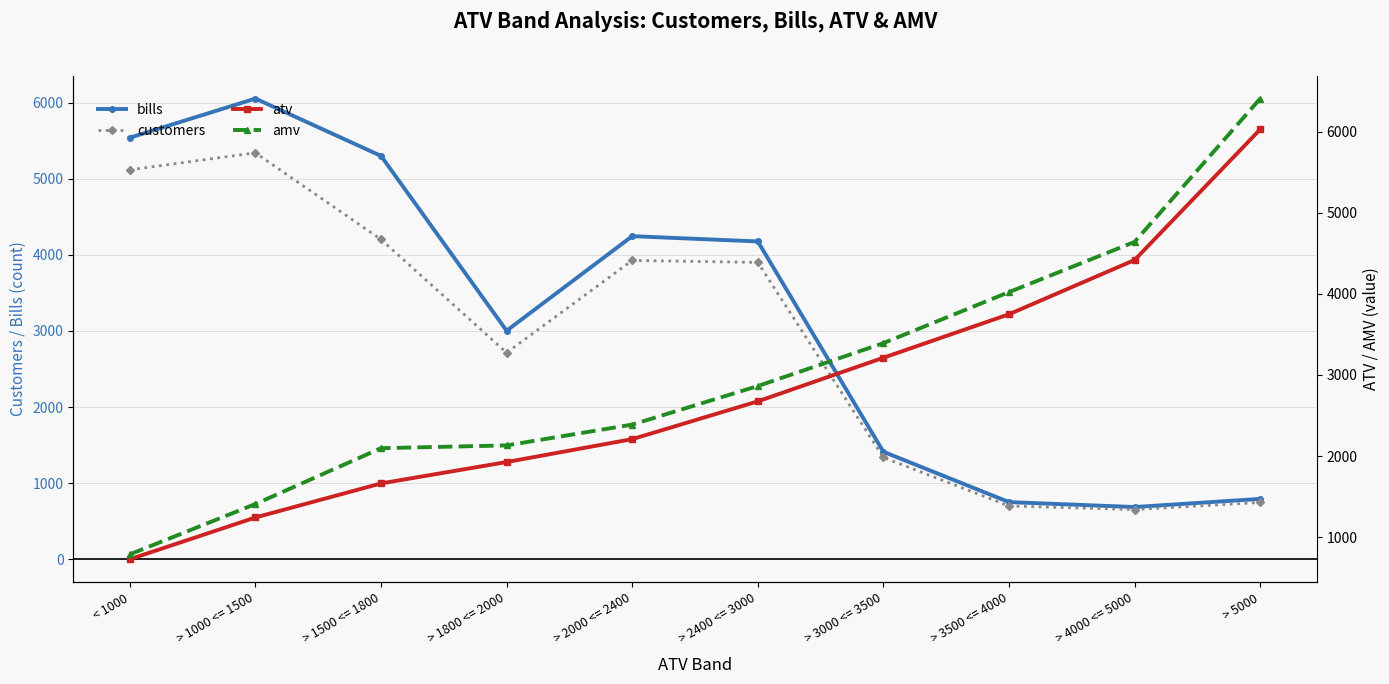

What is the difference between the highest and lowest values at > 2400 <= 3000?

1501.6